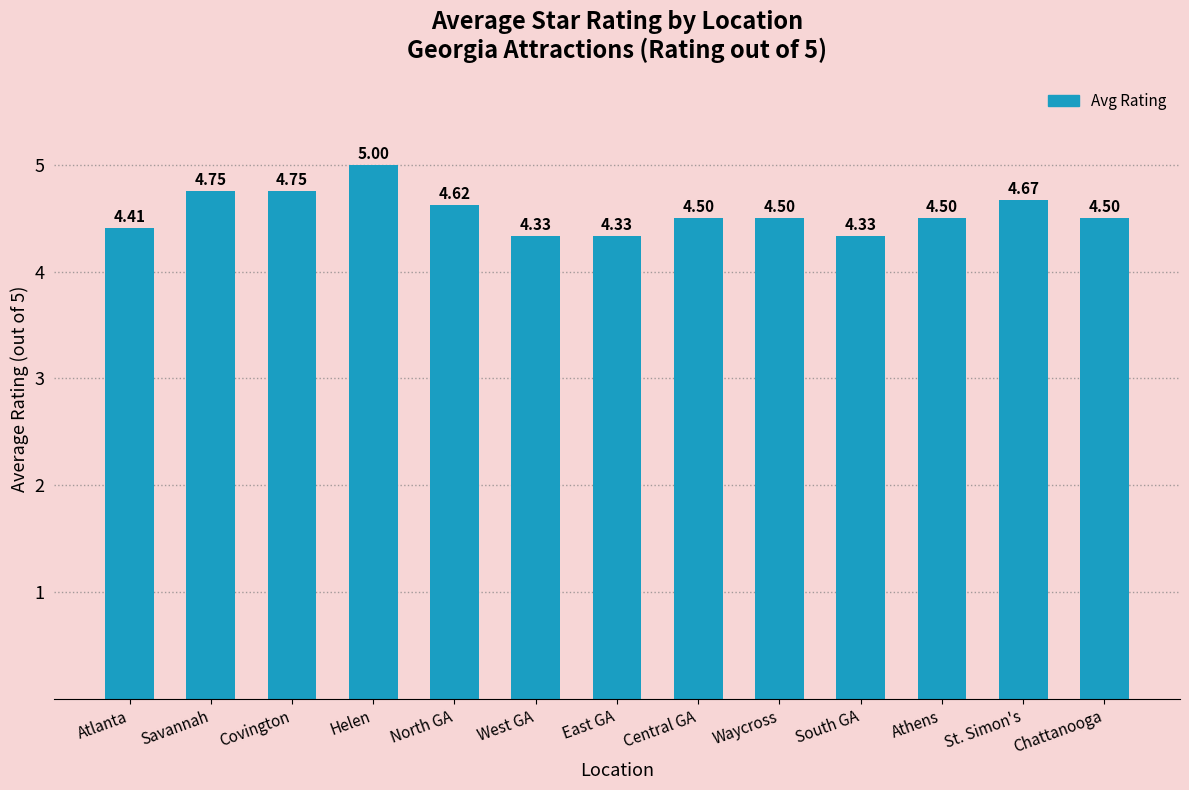

What is the value of the 1st bar from the left?

4.4